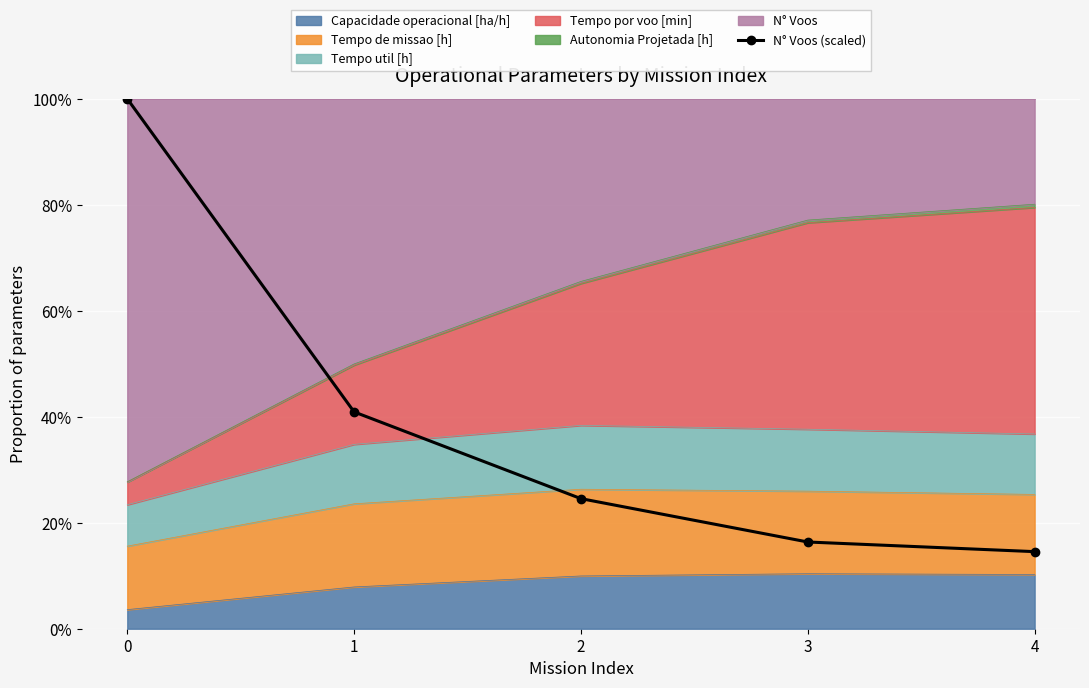

Reading left to right, list all the values displayed in this chart.

100.0	40.9	24.5	16.4	14.5